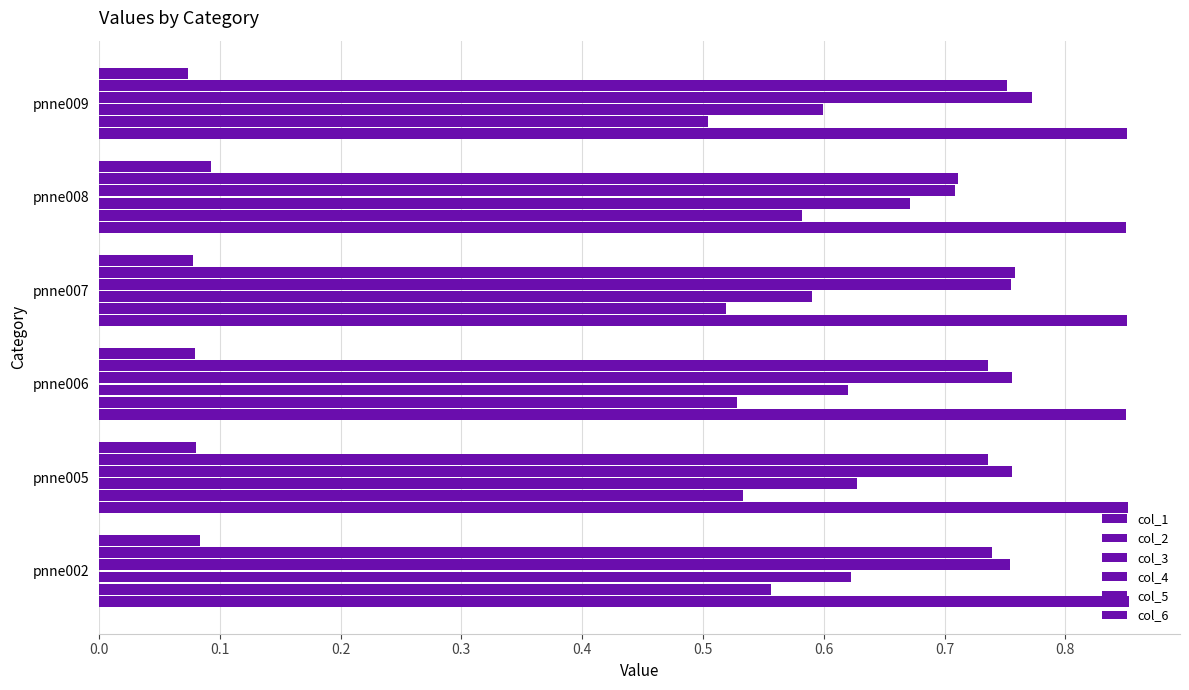

How many data points does each series have?

6